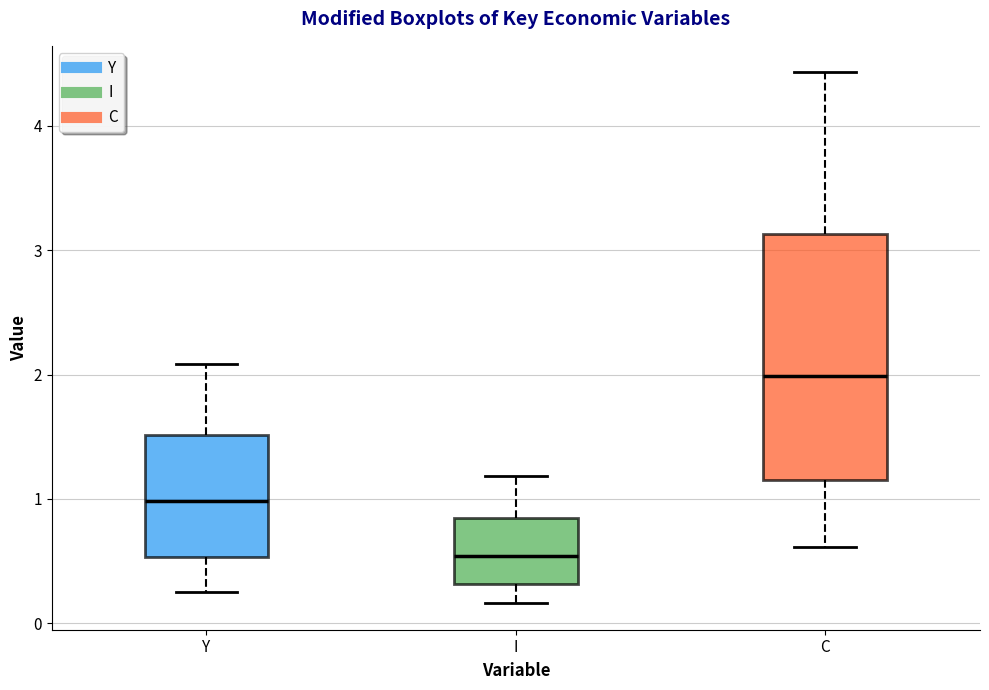

Reading left to right, read every box against the y-axis: the position of its median line, the range the box covers, and the ends of its whiskers. The values are not printed on the chart, so give them approximately, as read against the axis.

Y: median 1.0, box 0.5 to 1.5, whiskers 0.3 to 2.1
I: median 0.5, box 0.3 to 0.8, whiskers 0.2 to 1.2
C: median 2.0, box 1.2 to 3.1, whiskers 0.6 to 4.4